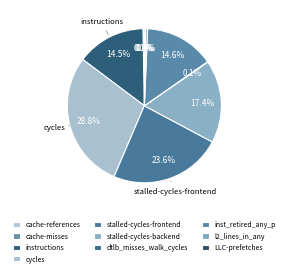

To the nearest percent, what is the difference between the stalled-cycles-backend and dtlb_misses_walk_cycles slice percentages?

17%